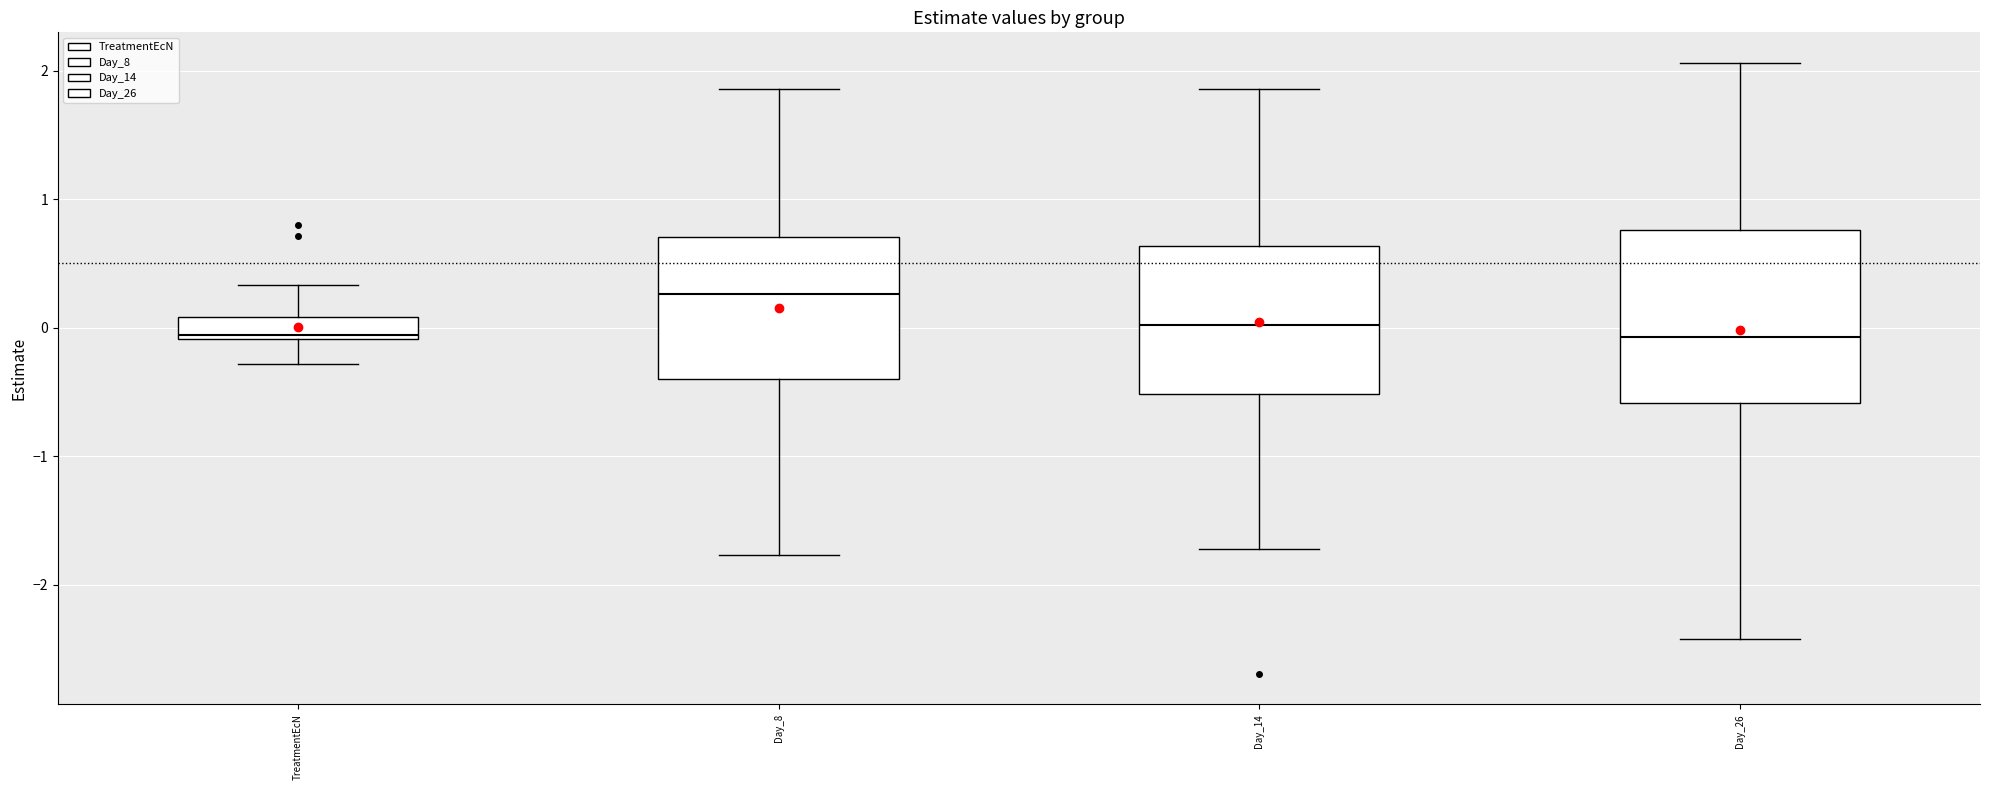

Comparing the boxes themselves (not the whiskers), which one is the tallest?

Day_26